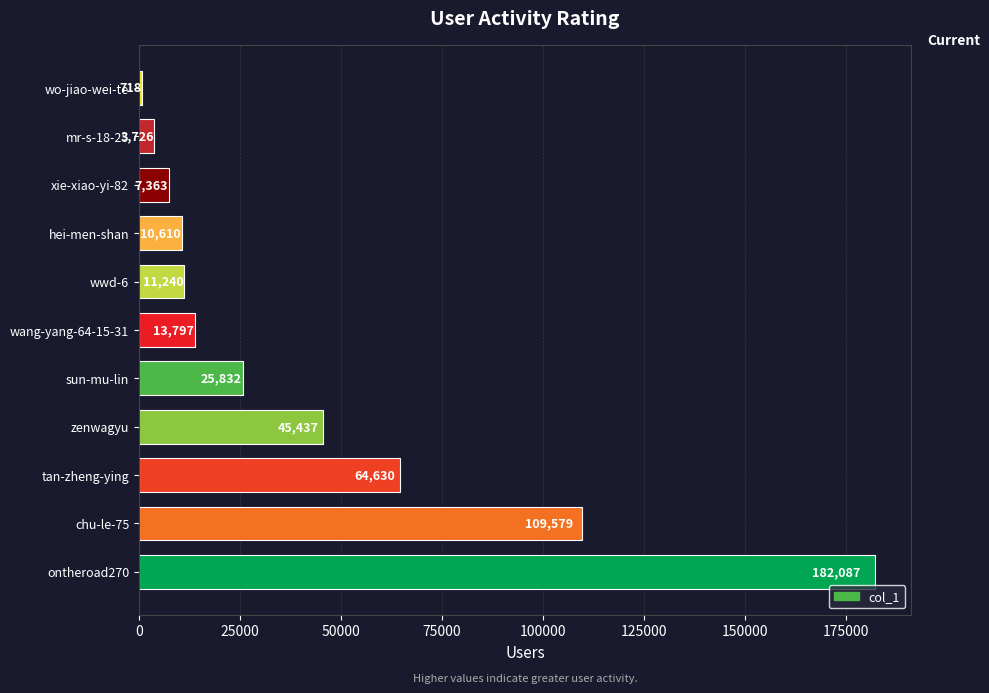

Rank the categories by value from highest to lowest.

ontheroad270, chu-le-75, tan-zheng-ying, zenwagyu, sun-mu-lin, wang-yang-64-15-31, wwd-6, hei-men-shan, xie-xiao-yi-82, mr-s-18-25, wo-jiao-wei-te